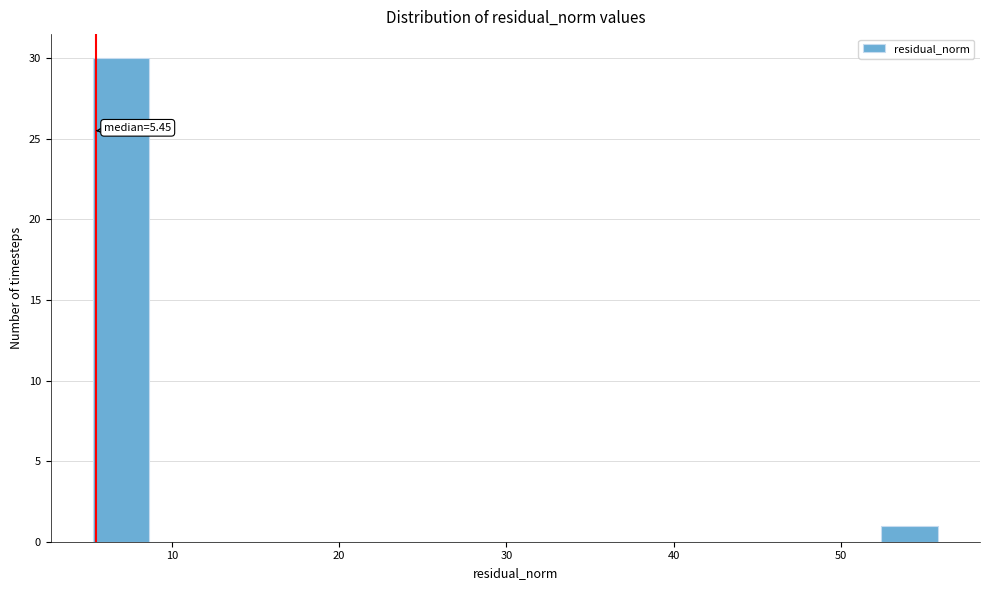

Around what value on the x-axis is the tallest bar? Give the approximate position of its centre, as read against the axis.

7